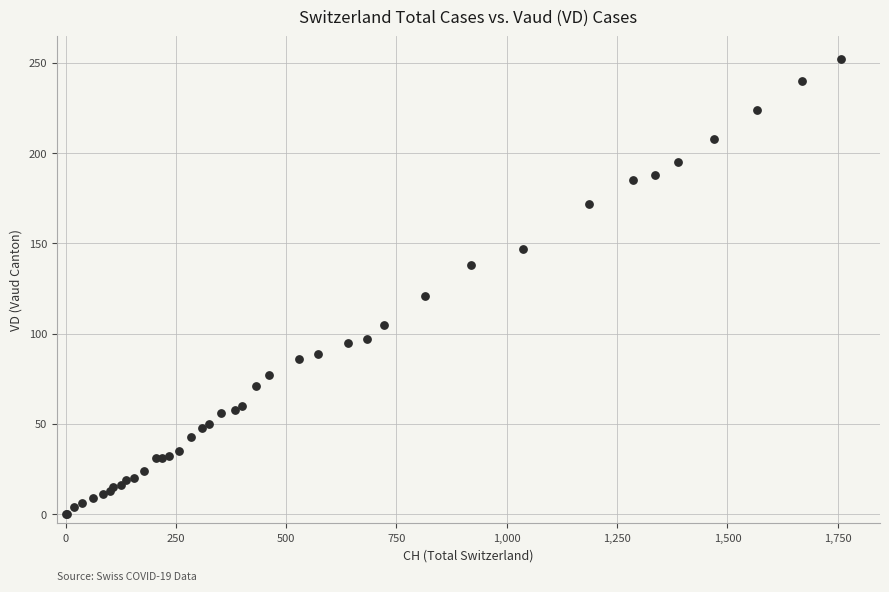

What Y value in the scatter plot is closest to 126?

121